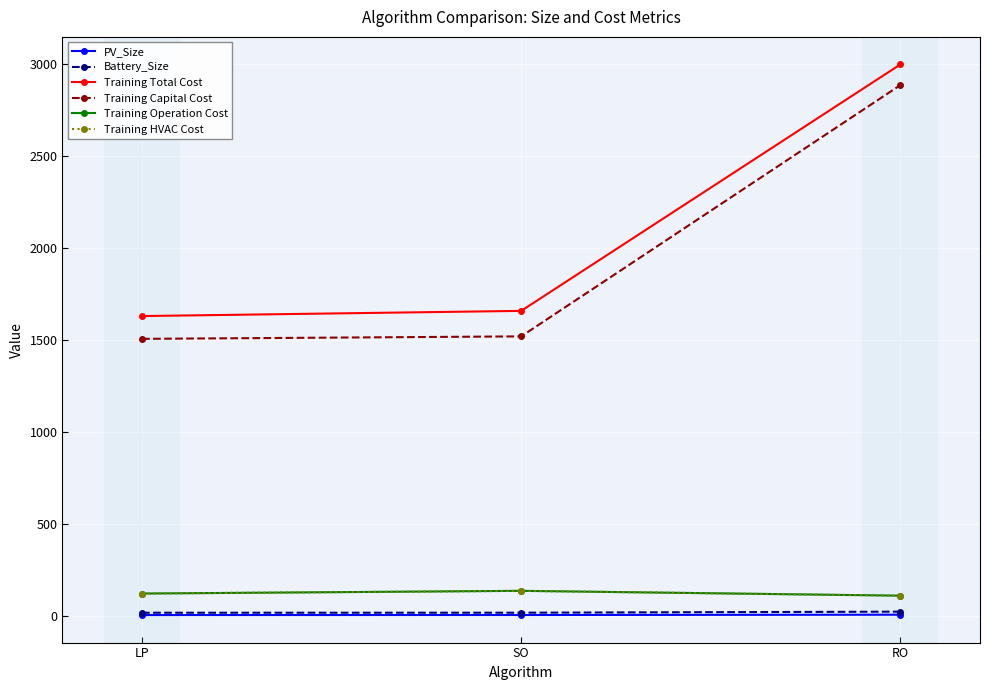

Which series has the largest range (max minus min)?

Training Capital Cost